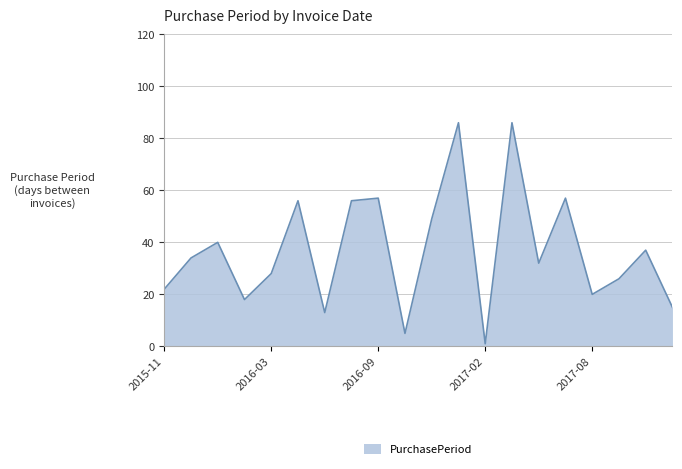

What is the difference between the maximum and minimum values?

85